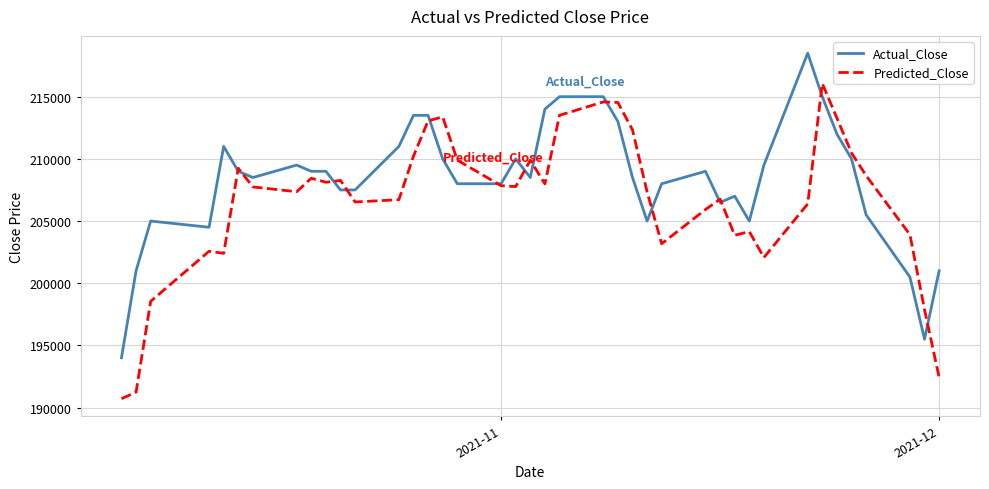

Which series has the largest total across all categories?

Actual_Close